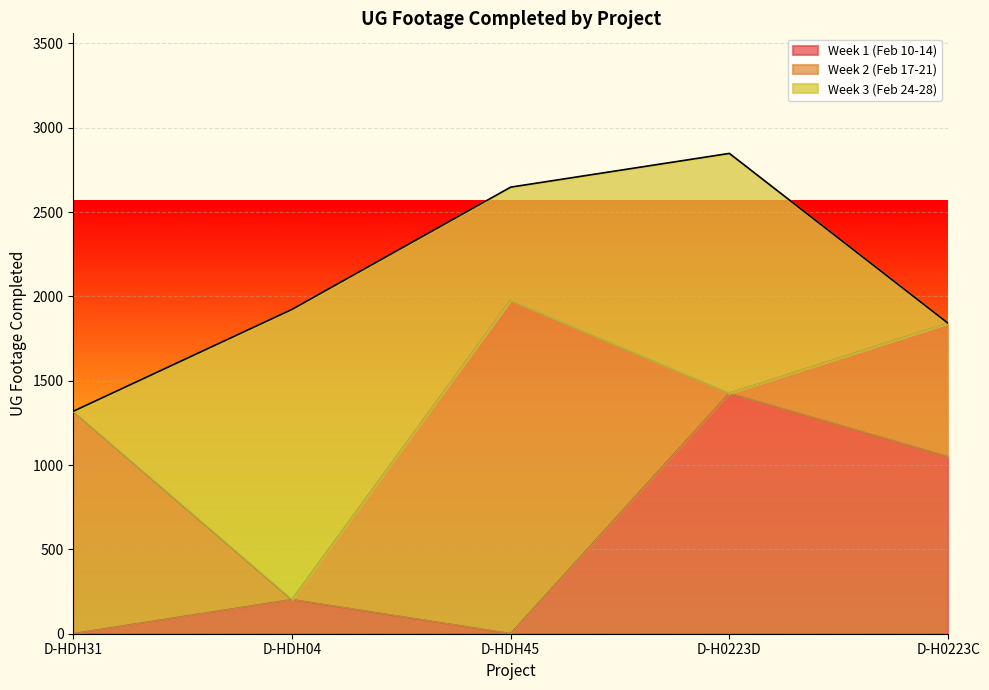

List the series in order of their overall mean, highest first.

Week 2 (Feb 17-21), Week 3 (Feb 24-28), Week 1 (Feb 10-14)